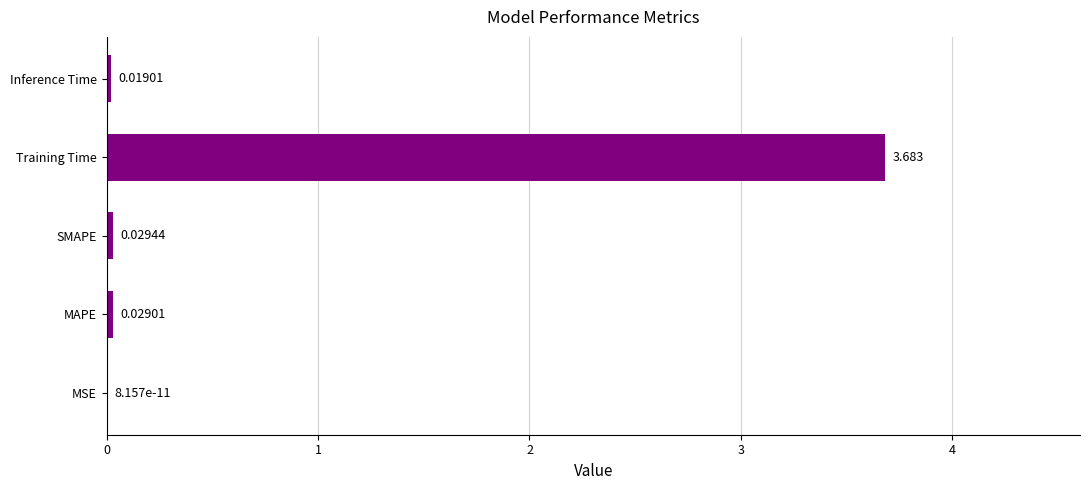

Which label corresponds to the largest value in the chart?

Training Time